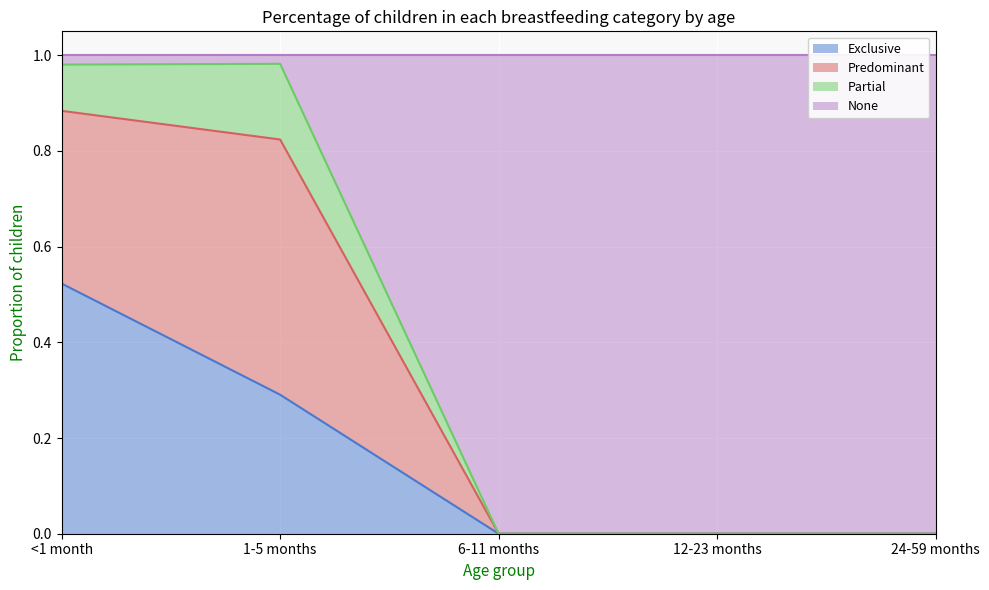

Is it true that Exclusive equals 0.3 at 1-5 months?

True